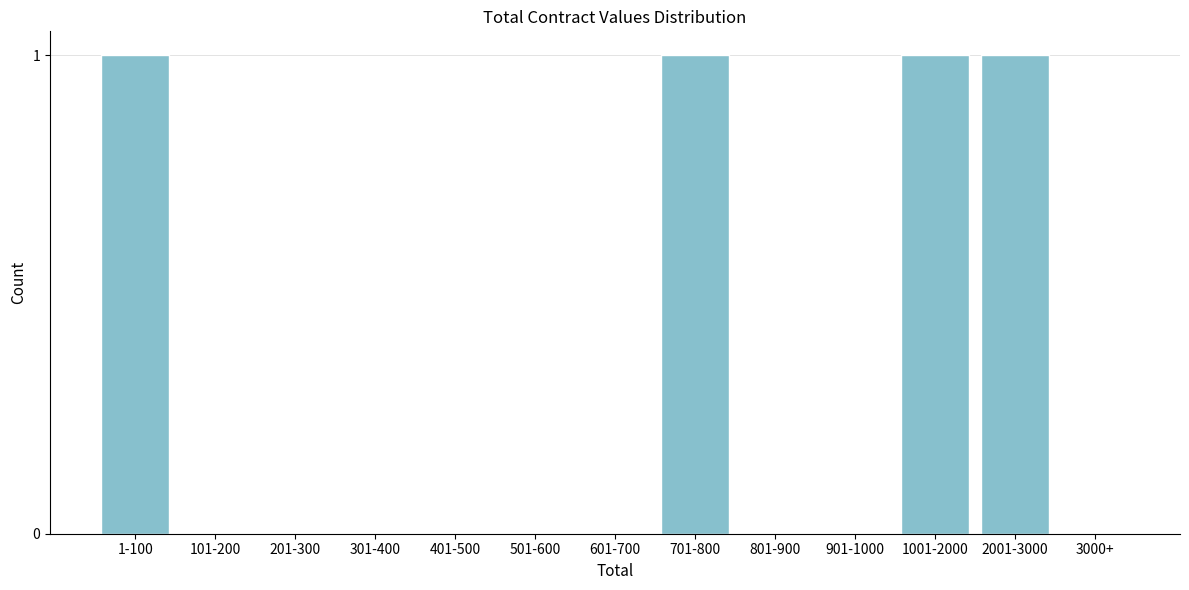

Reading left to right, what are all the values shown in this chart?

1-100=1	101-200=0	201-300=0	301-400=0	401-500=0	501-600=0	601-700=0	701-800=1	801-900=0	901-1000=0	1001-2000=1	2001-3000=1	3000+=0